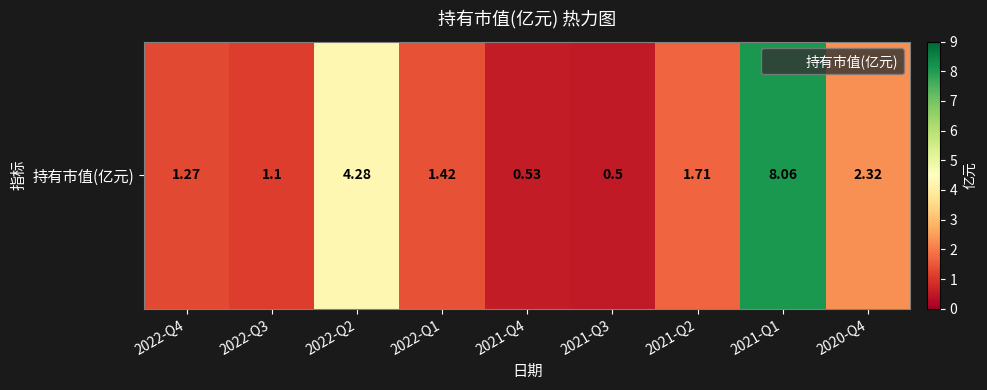

Reading left to right, list all the values displayed in this chart.

1.3	1.1	4.3	1.4	0.5	0.5	1.7	8.1	2.3